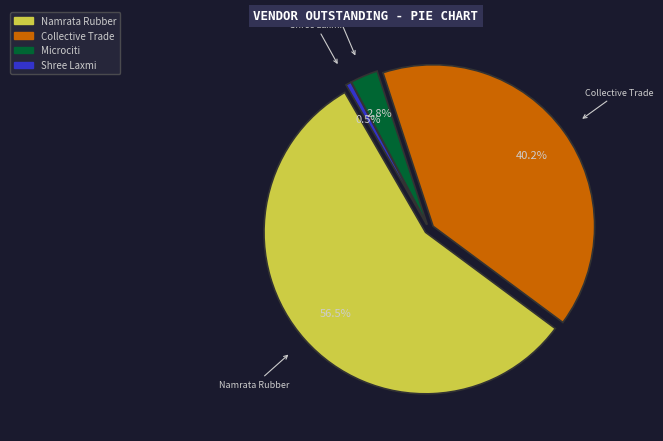

Which slice represents more than half of the pie?

Namrata Rubber Product Pvt Ltd